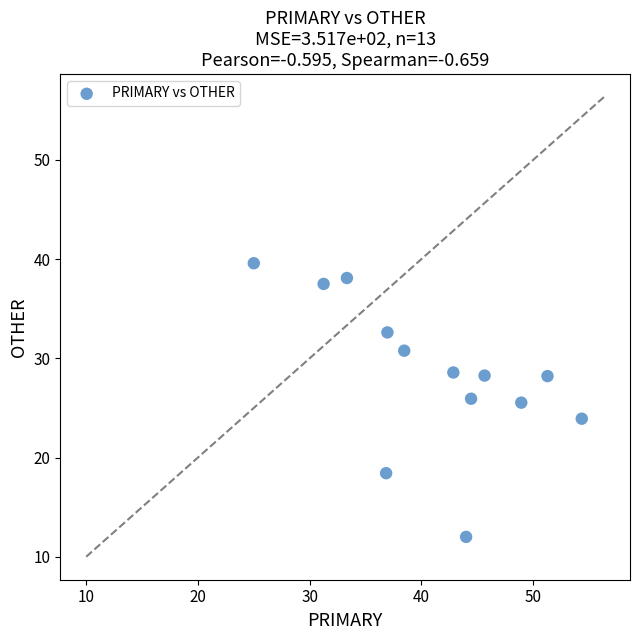

What is the range of X values (max minus min)?

29.3